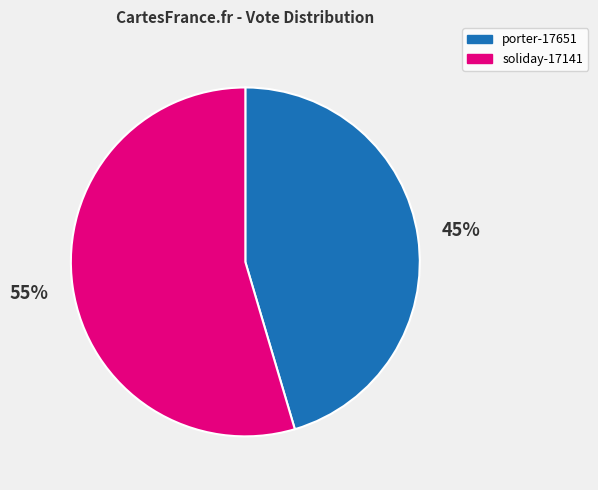

Rank the categories by value from highest to lowest.

soliday-17141, porter-17651